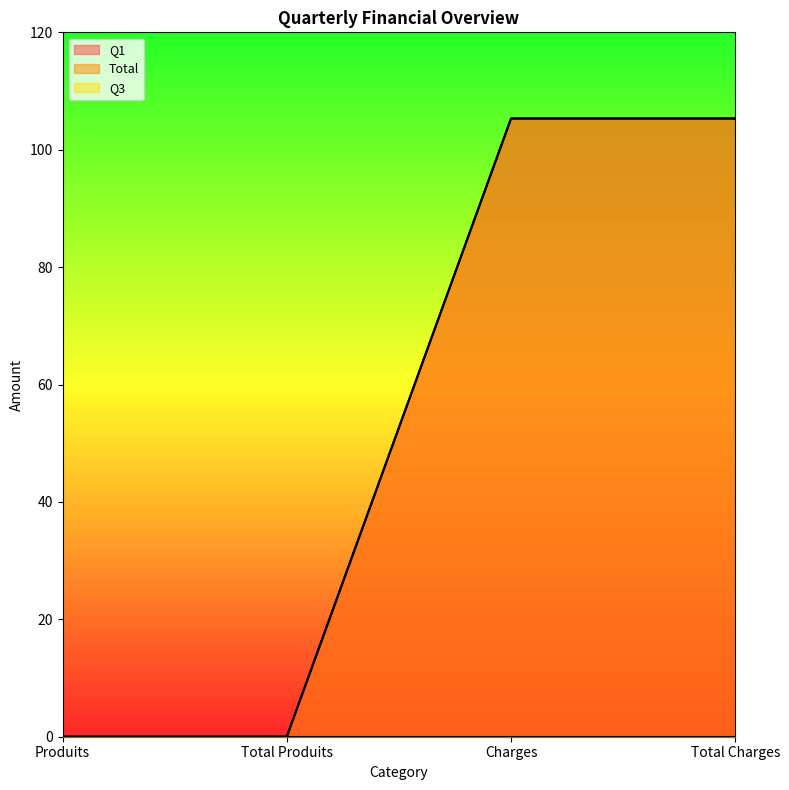

Which series changed the most between Total Produits and Total Charges?

Q1